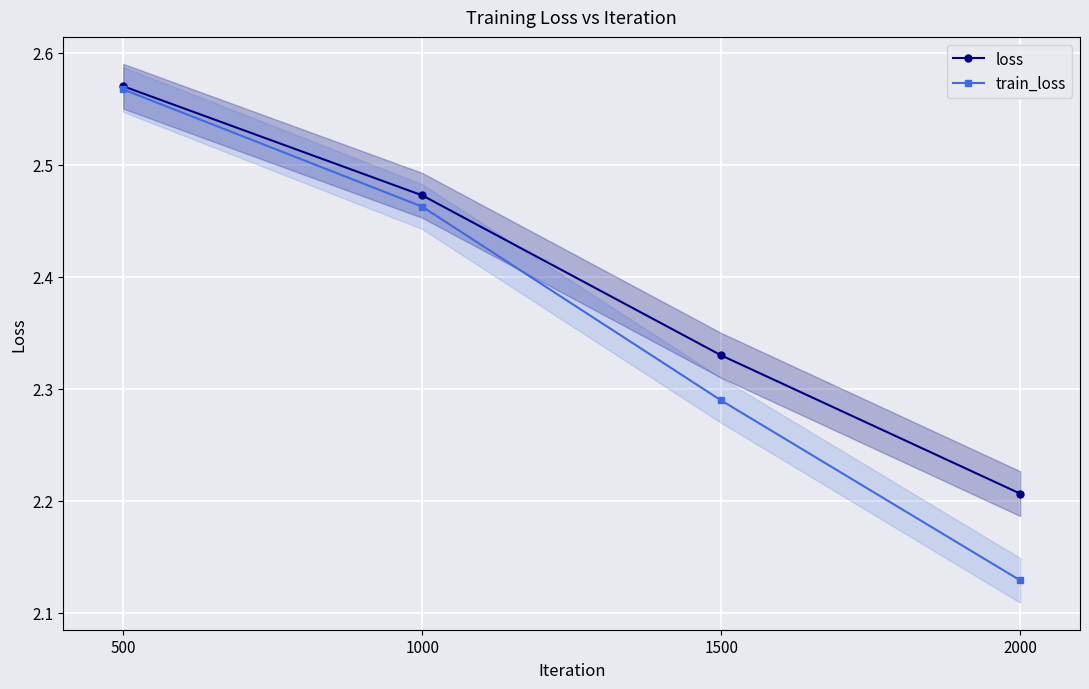

Rank the series by their average value, from highest to lowest.

loss, train_loss